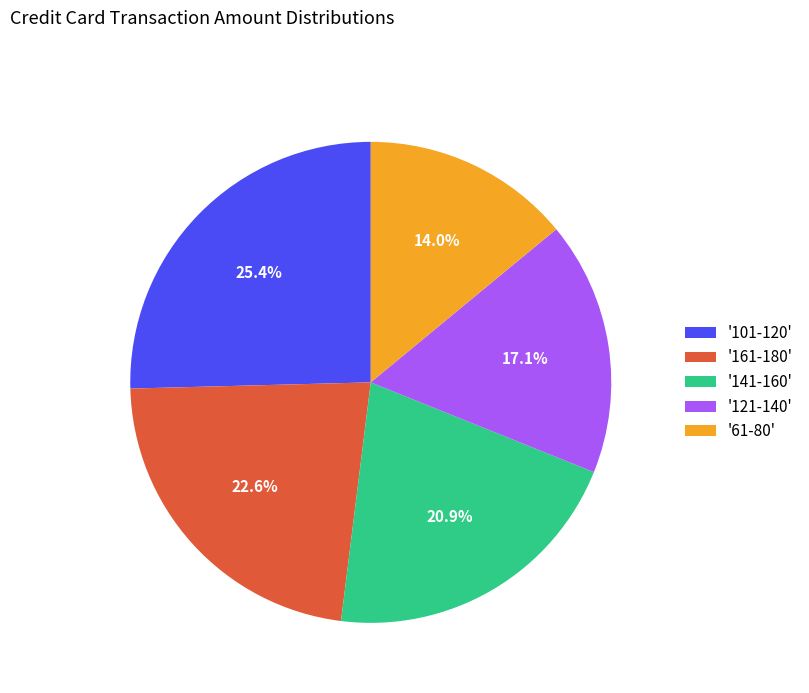

What percentage is NOT represented by '101-120'?

74.6%